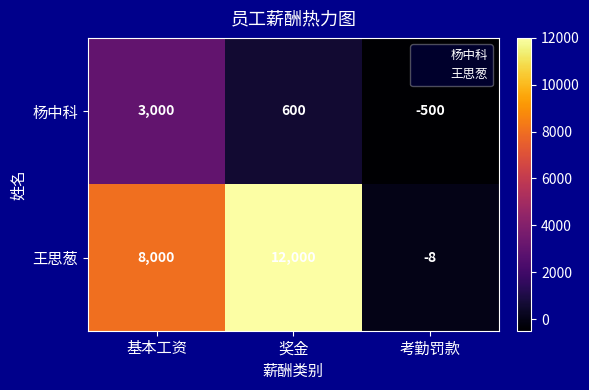

What is the smallest value displayed?

-500